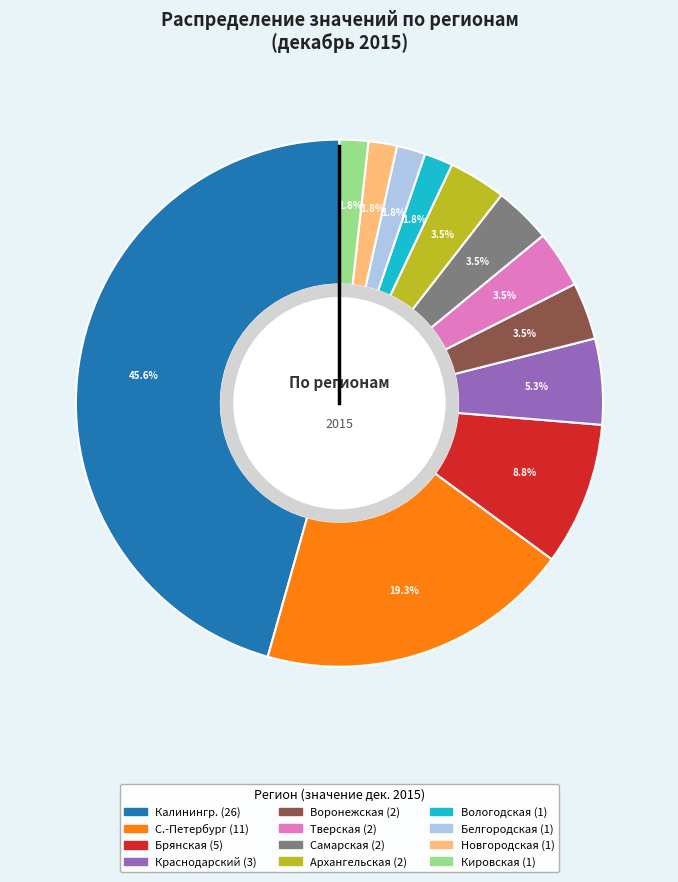

Is there any slice that represents more than half of the pie?

No